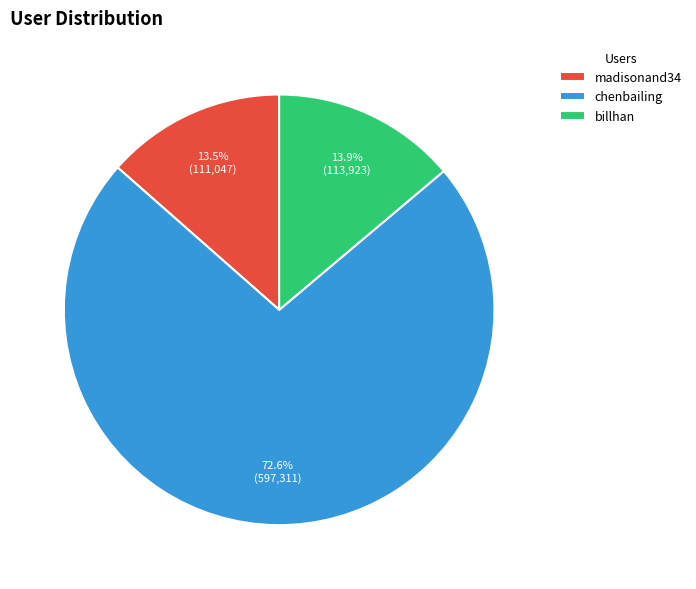

What portion of the pie excludes chenbailing?

27.4%